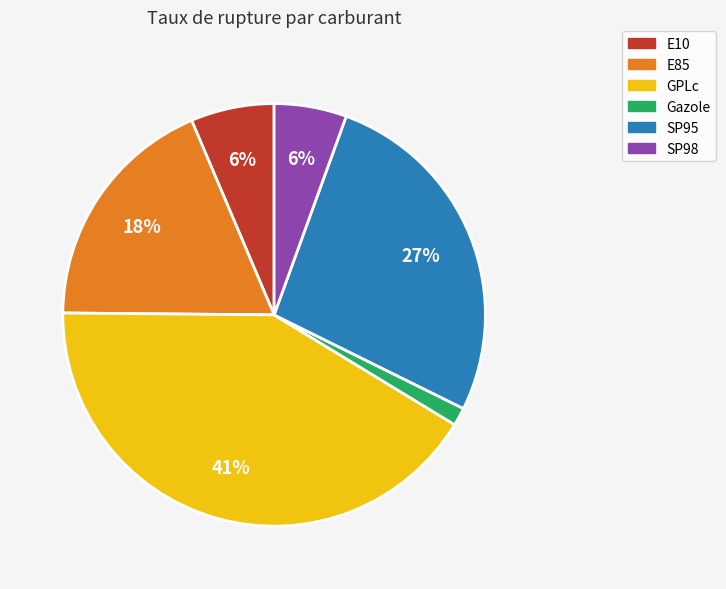

What is the largest slice in the pie chart?

GPLc